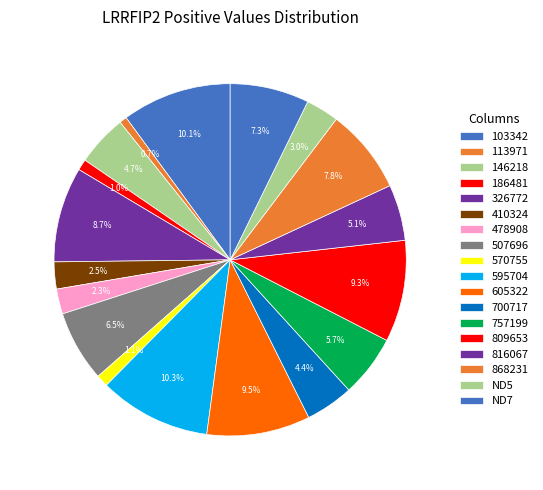

Count the number of slices in the pie.

18